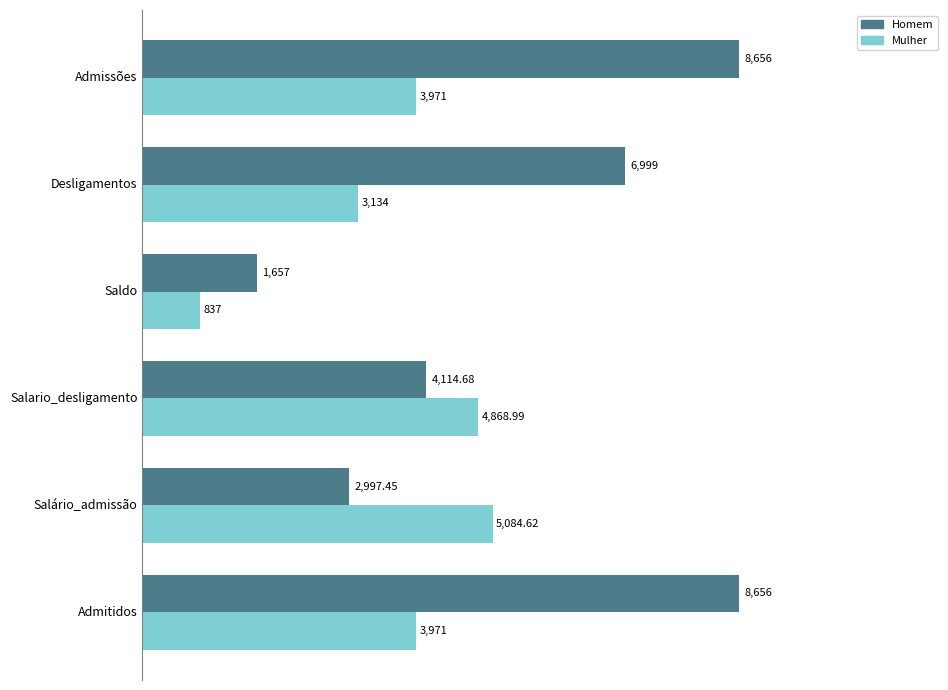

Is the value of Homem at Salário_admissão greater than the value of Mulher at Salário_admissão?

No